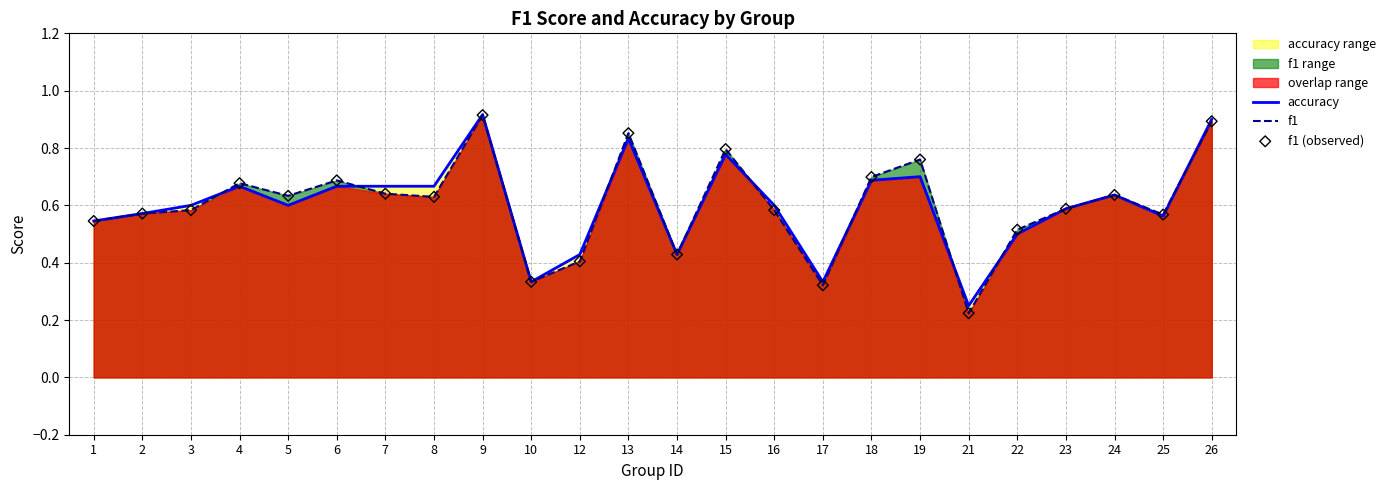

At how many categories does at least one series exceed 0?

24